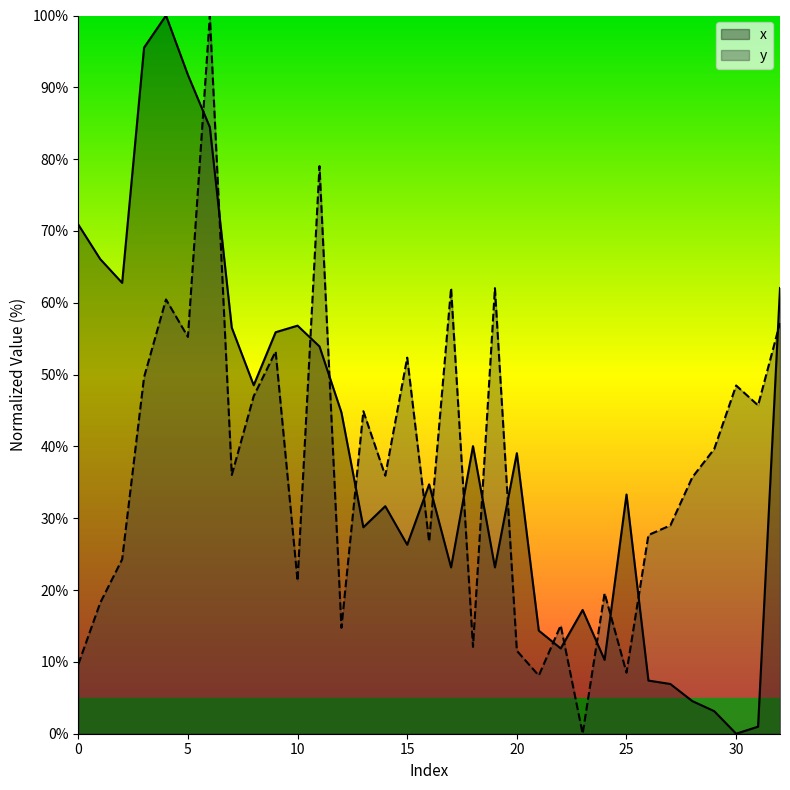

How many data points in x are above 34?

17